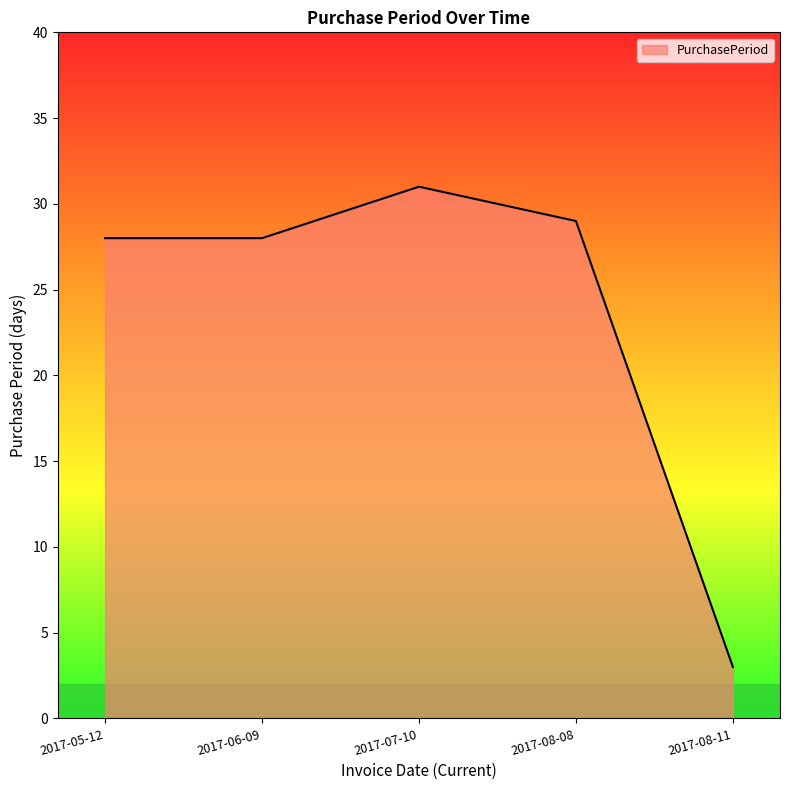

What position from the left is 2017-08-11?

5